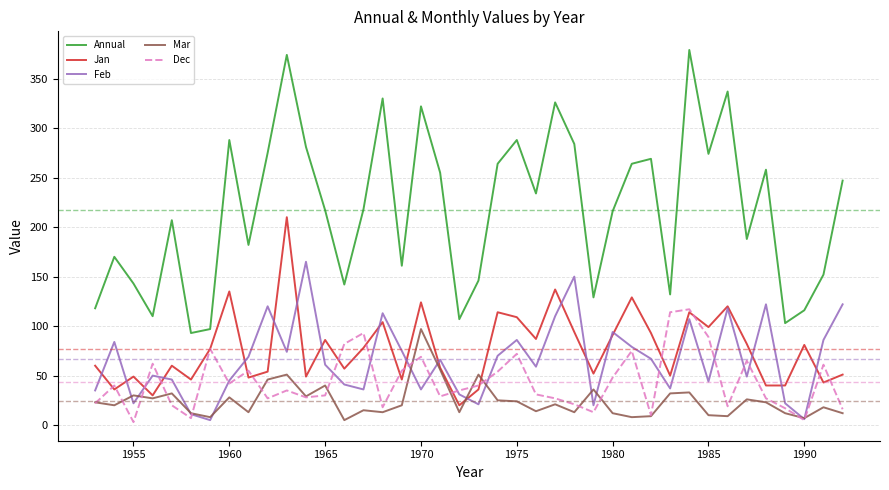

How many categories are shown in the chart?

40